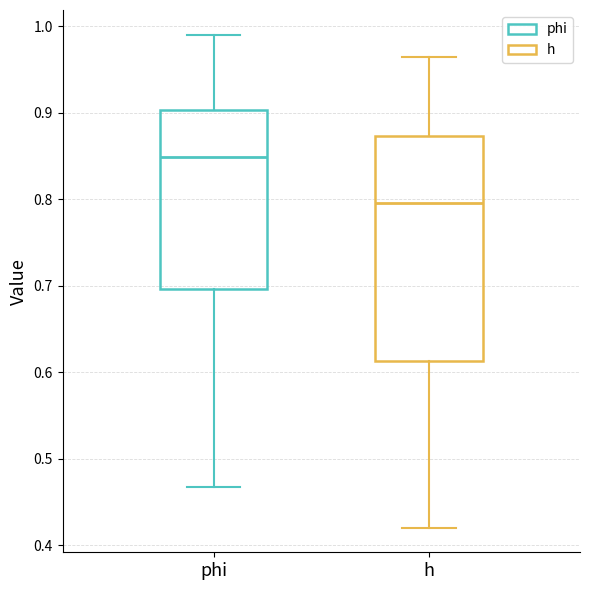

Reading left to right, transcribe this box plot: for each box, give where its median line is, the range the box spans, and where its two whiskers end, as read against the y-axis. The values are not printed on the chart, so give them approximately, as read against the axis.

phi: median 0.85, box 0.70 to 0.90, whiskers 0.47 to 0.99
h: median 0.80, box 0.61 to 0.87, whiskers 0.42 to 0.96